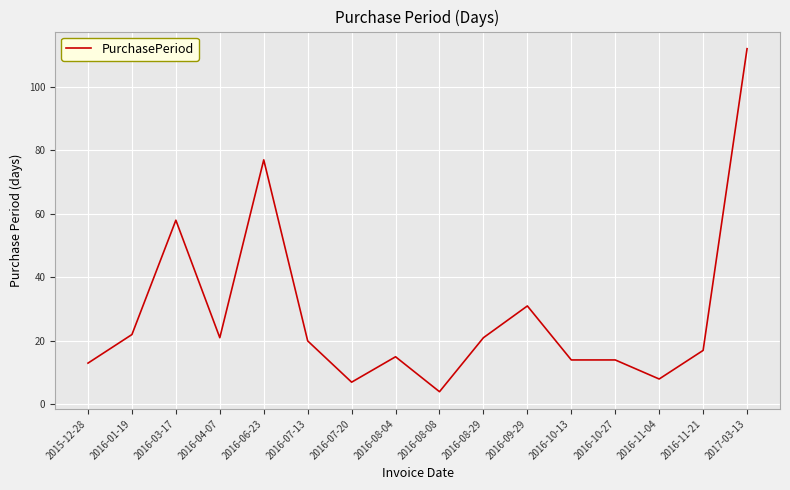

What is the approximate value at 2016-07-20?

7